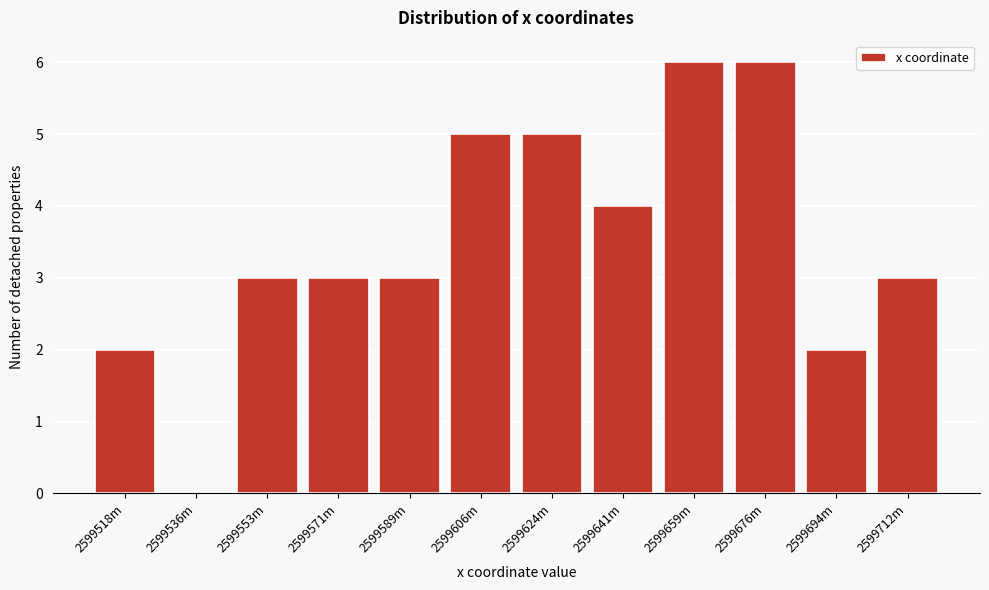

Reading right to left, extract all data points from this chart.

2599712m=3	2599694m=2	2599676m=6	2599659m=6	2599641m=4	2599624m=5	2599606m=5	2599589m=3	2599571m=3	2599553m=3	2599536m=0	2599518m=2